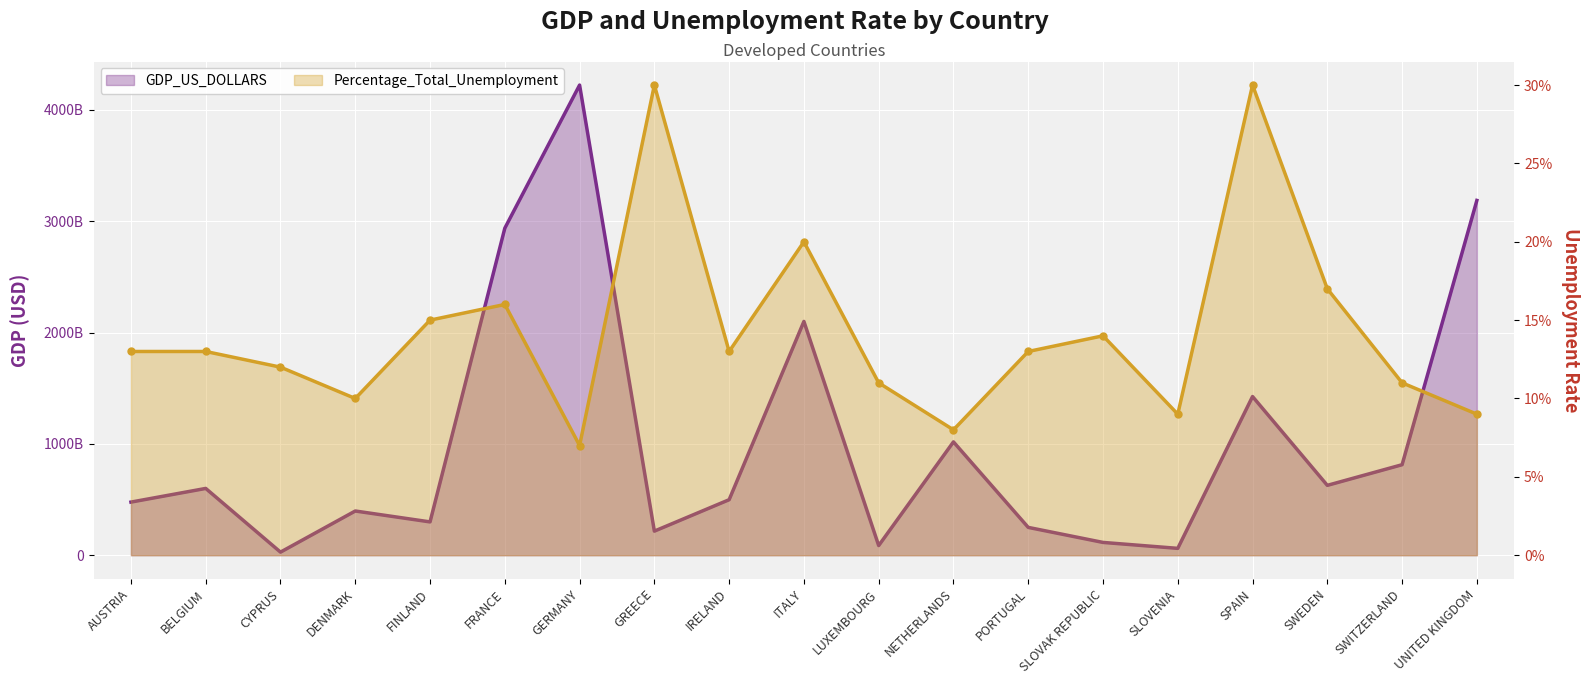

What are all the series names shown in the legend?

GDP_US_DOLLARS, Percentage_Total_Unemployment